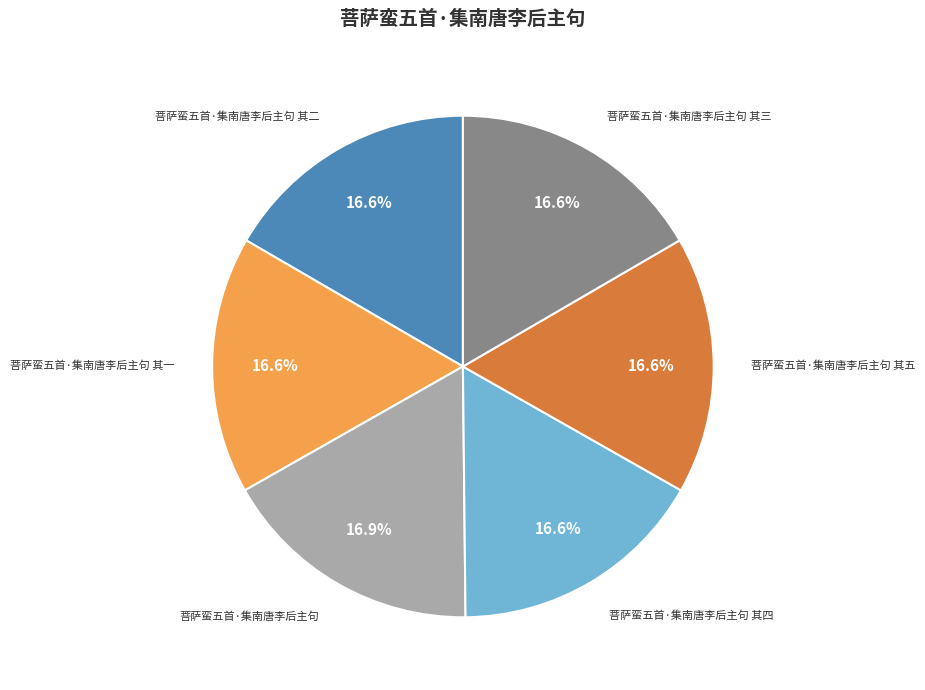

What portion of the pie excludes 菩萨蛮五首·集南唐李后主句?

83.1%